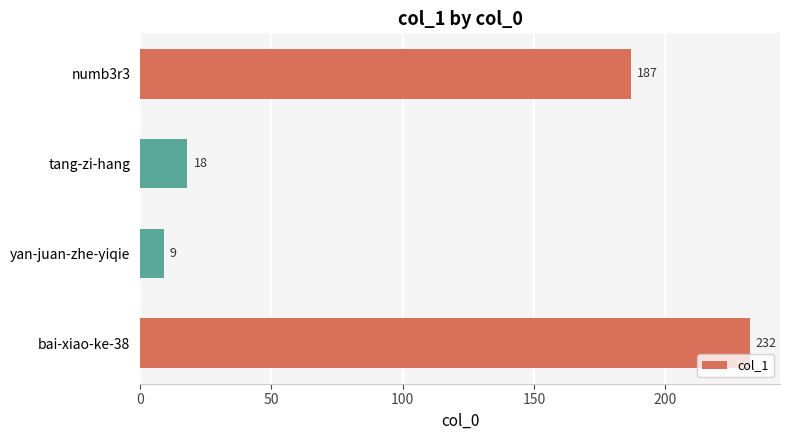

How many bars are there in total?

4